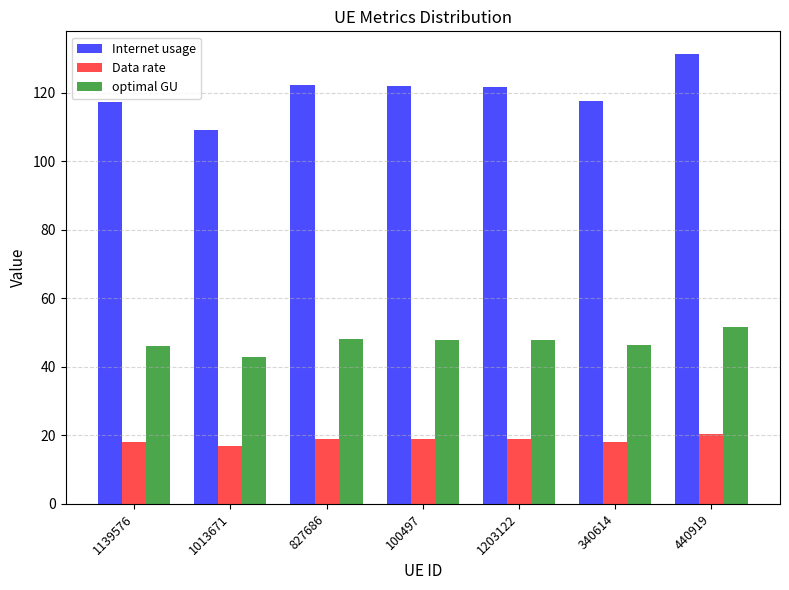

Rank the series at 827686 from lowest to highest value.

Data rate, optimal GU, Internet usage